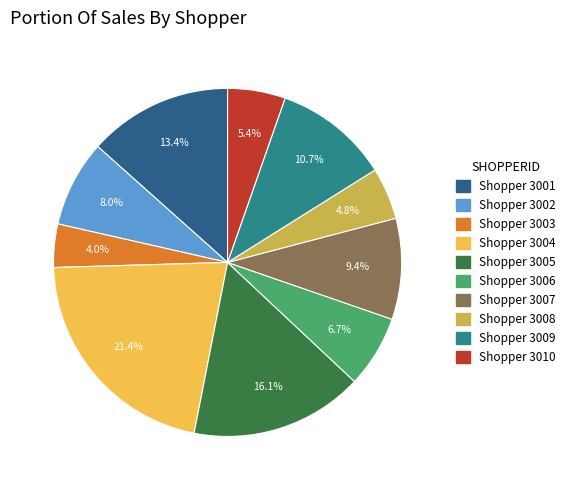

Is there a majority slice in this chart?

No